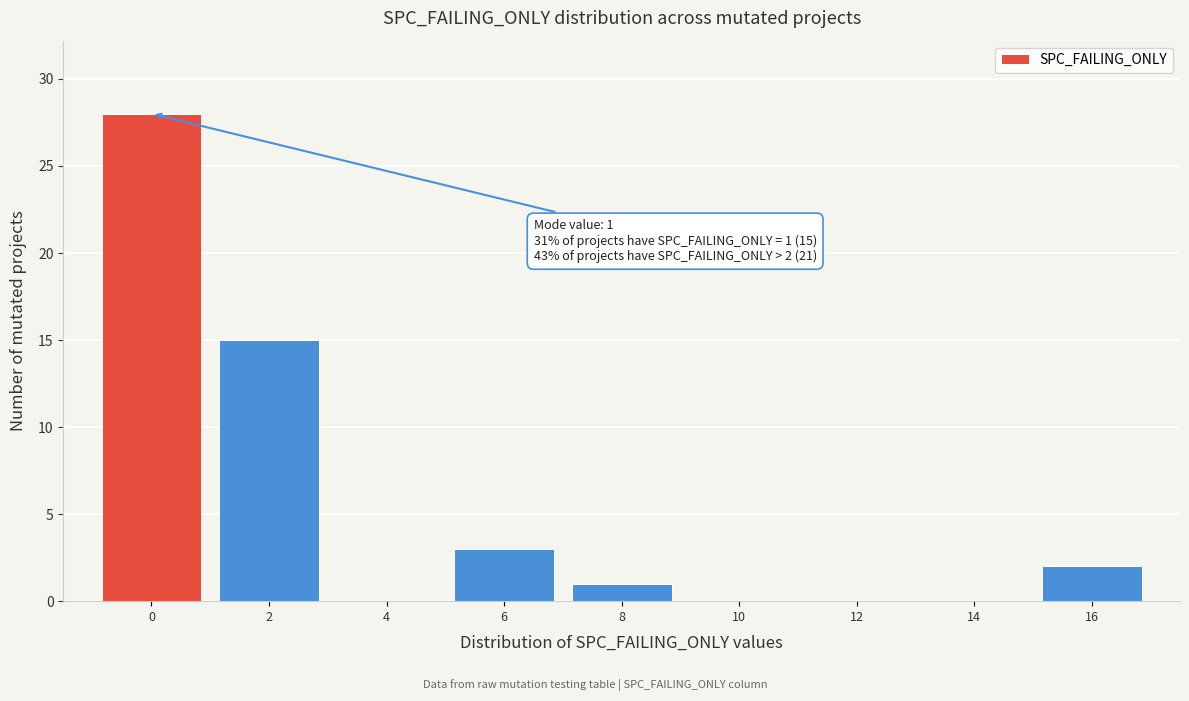

Reading left to right, transcribe all the data shown in this chart.

0=28	2=15	4=0	6=3	8=1	10=0	12=0	14=0	16=2